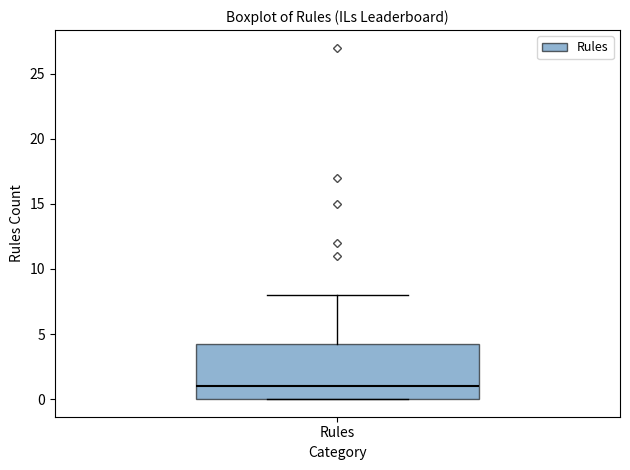

Transcribe this box plot: give where the median line is, the range the box spans, and where the two whiskers end, as read against the y-axis. The values are not printed on the chart, so give them approximately, as read against the axis.

median 1.0, box 0.0 to 4.5, whiskers 0.0 to 8.0